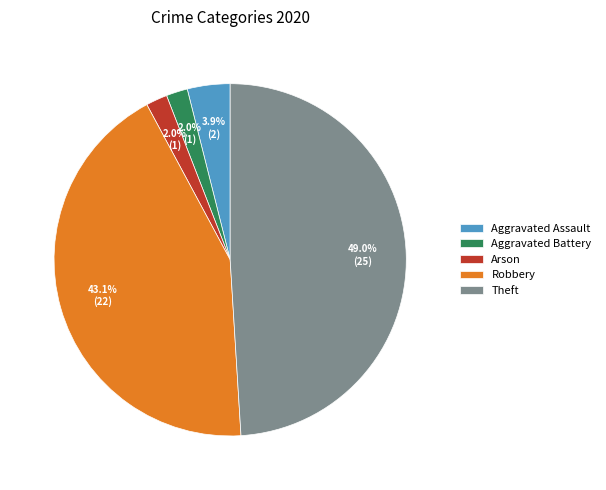

To the nearest percent, what is the difference between the Robbery and Aggravated Battery slice percentages?

41%